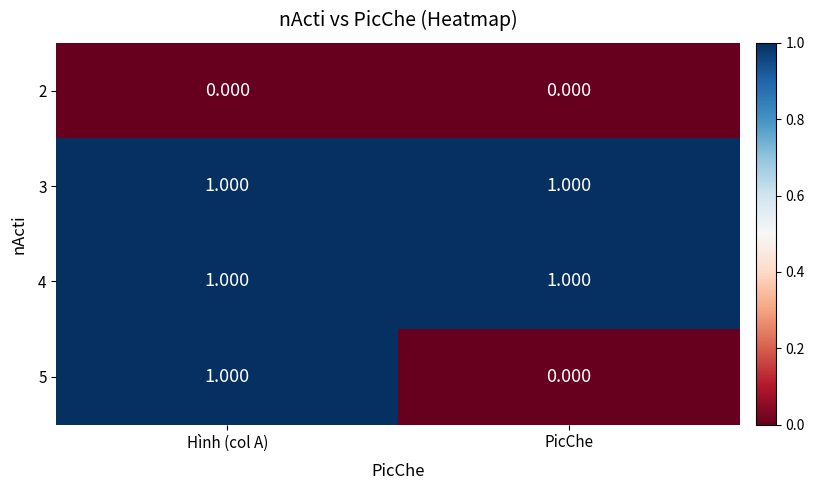

List the labels in order of 5 value, smallest first.

PicChe, Hình (col A)